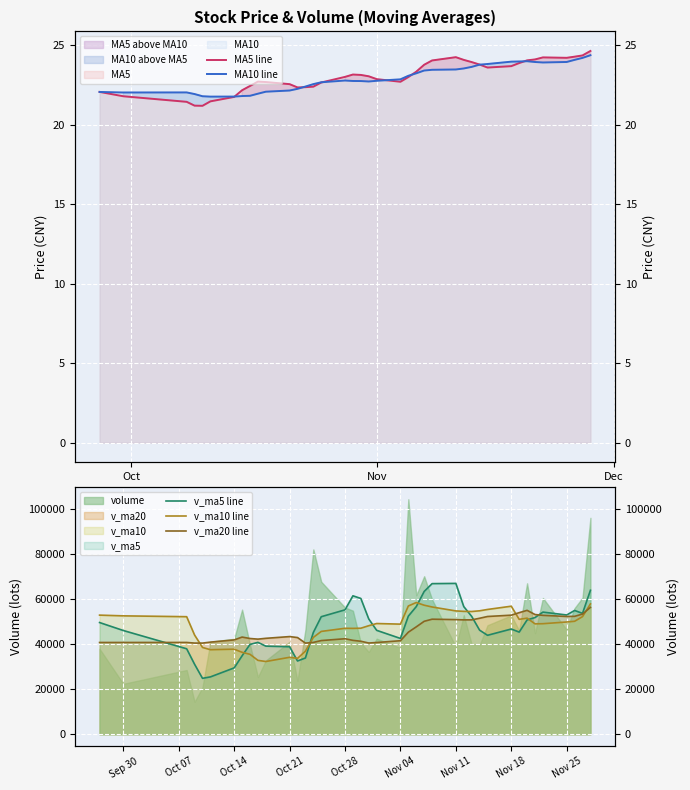

Does the chart display data point markers on the line(s)?

No